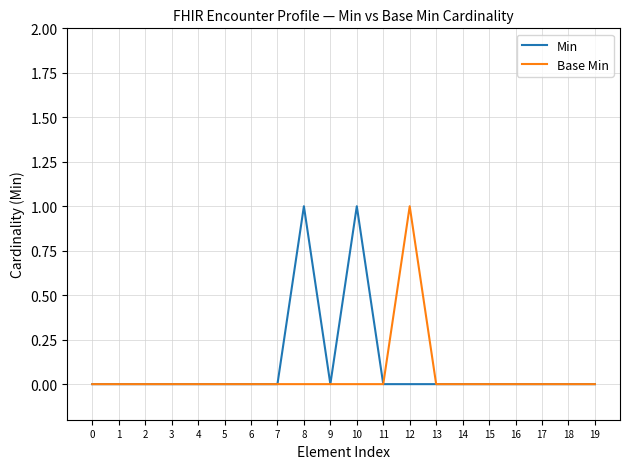

Is the value of Base Min at 12 greater than the value of Min at 9?

Yes